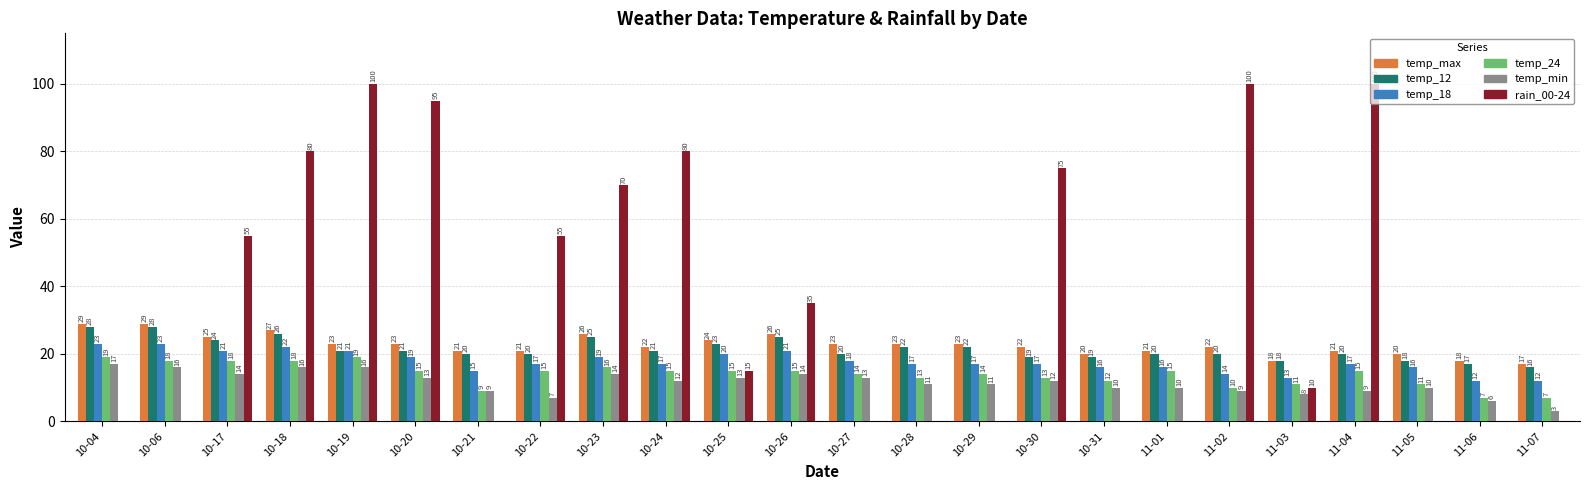

Does the chart contain stacked bars?

No